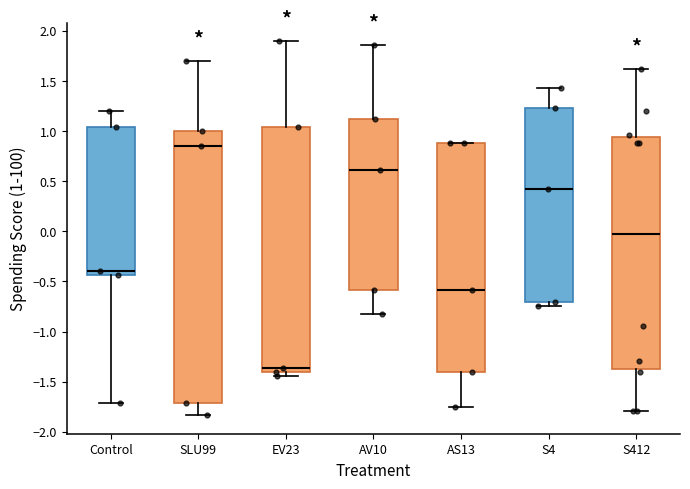

Comparing the boxes themselves (not the whiskers), which one is the tallest?

SLU99